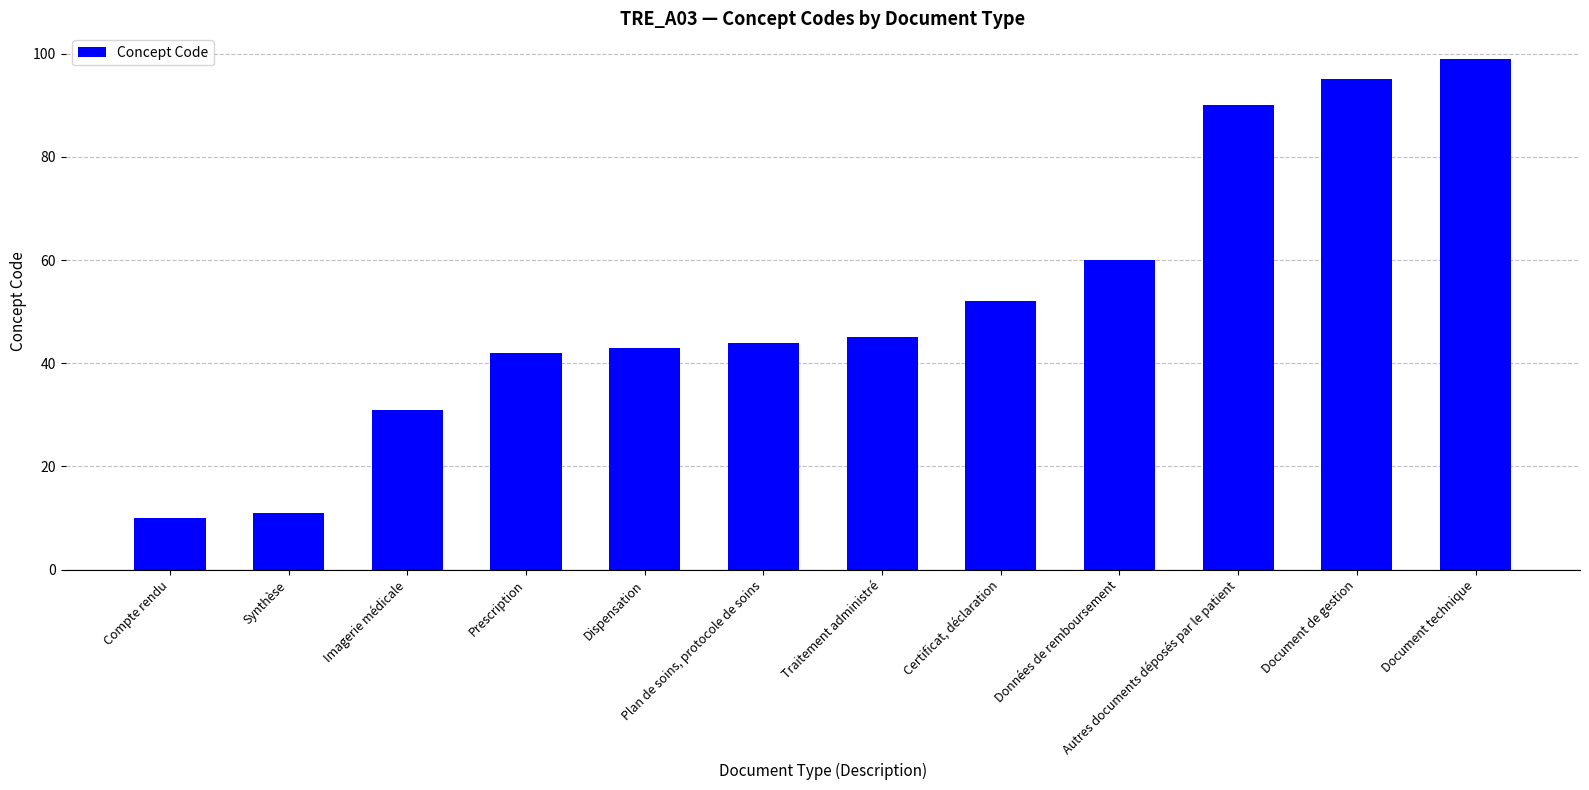

What is the ratio of the value at Certificat, déclaration to the value at Traitement administré?

1.2